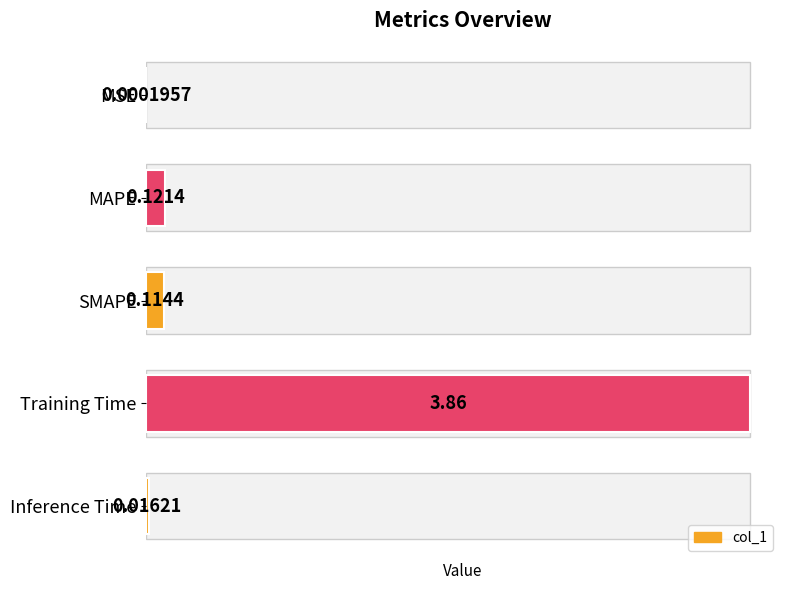

What is the change in value from MSE to Training Time?

+3.9